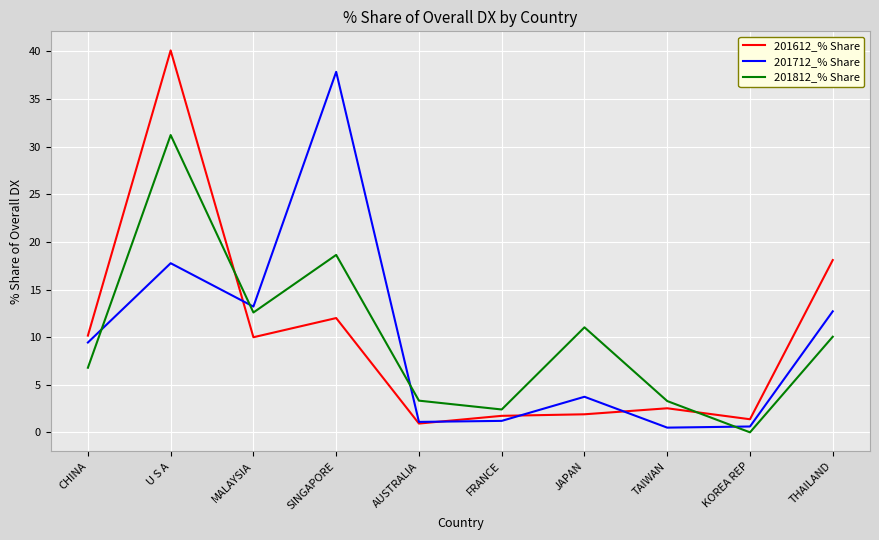

What is the difference between the maximum and second lowest values in the 201612_% Share series?

38.7